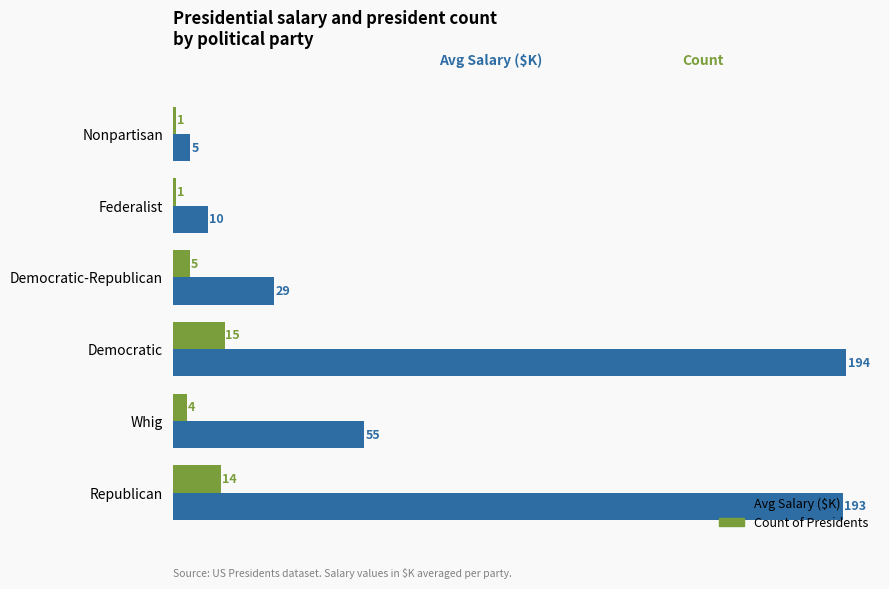

At Democratic-Republican, list the series in order from smallest to largest.

Count of Presidents, Avg Salary ($K)